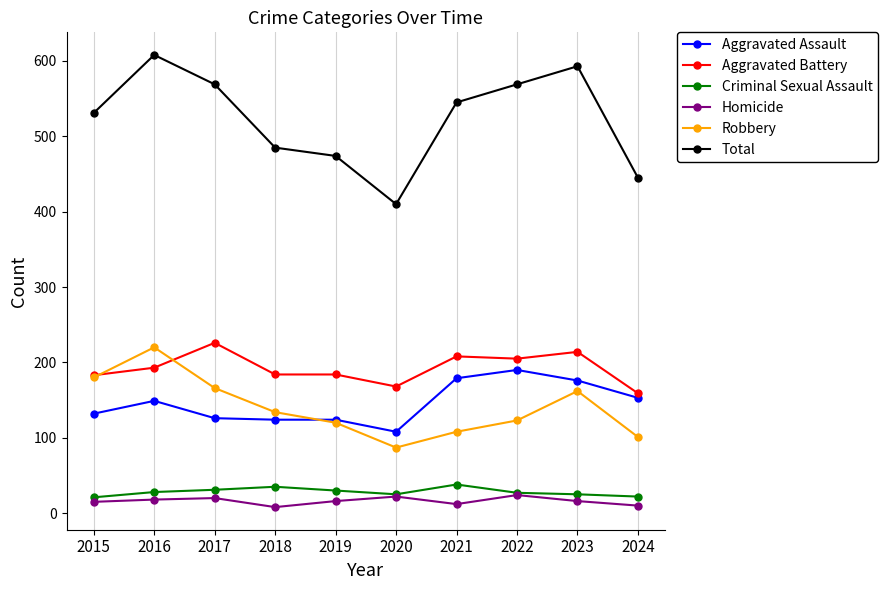

Is it true that Robbery equals 220 at 2016?

True